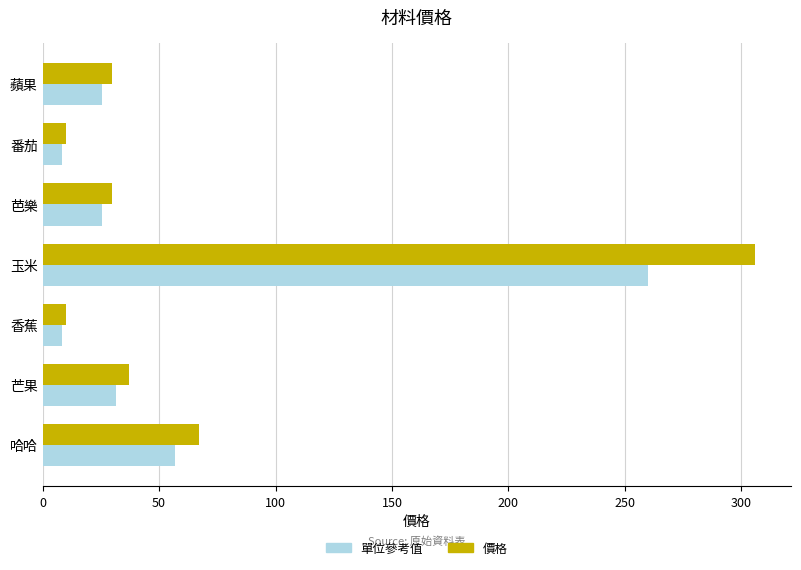

List the series in order of their peak value, highest first.

價格, 單位參考值